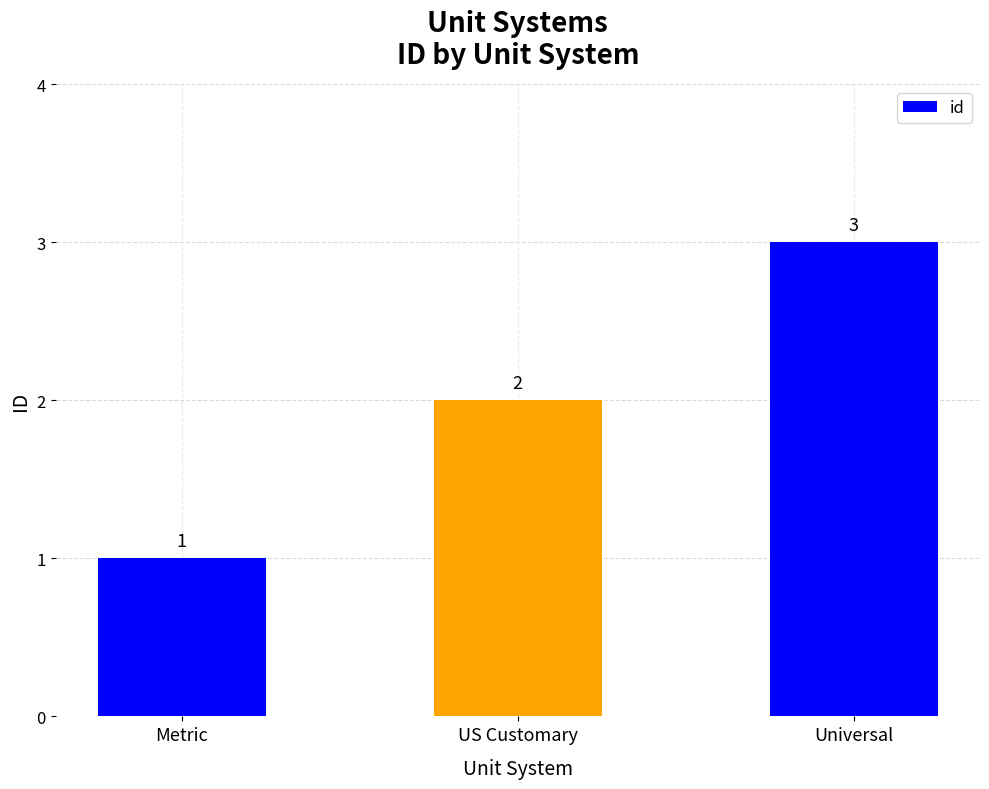

What is the smallest value displayed?

1